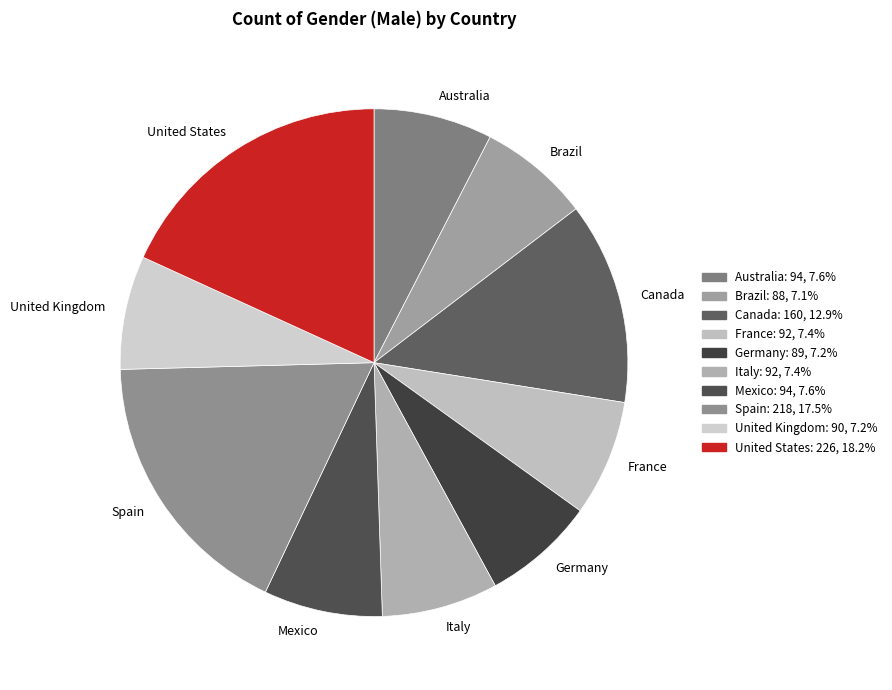

What is the largest slice in the pie chart?

United States